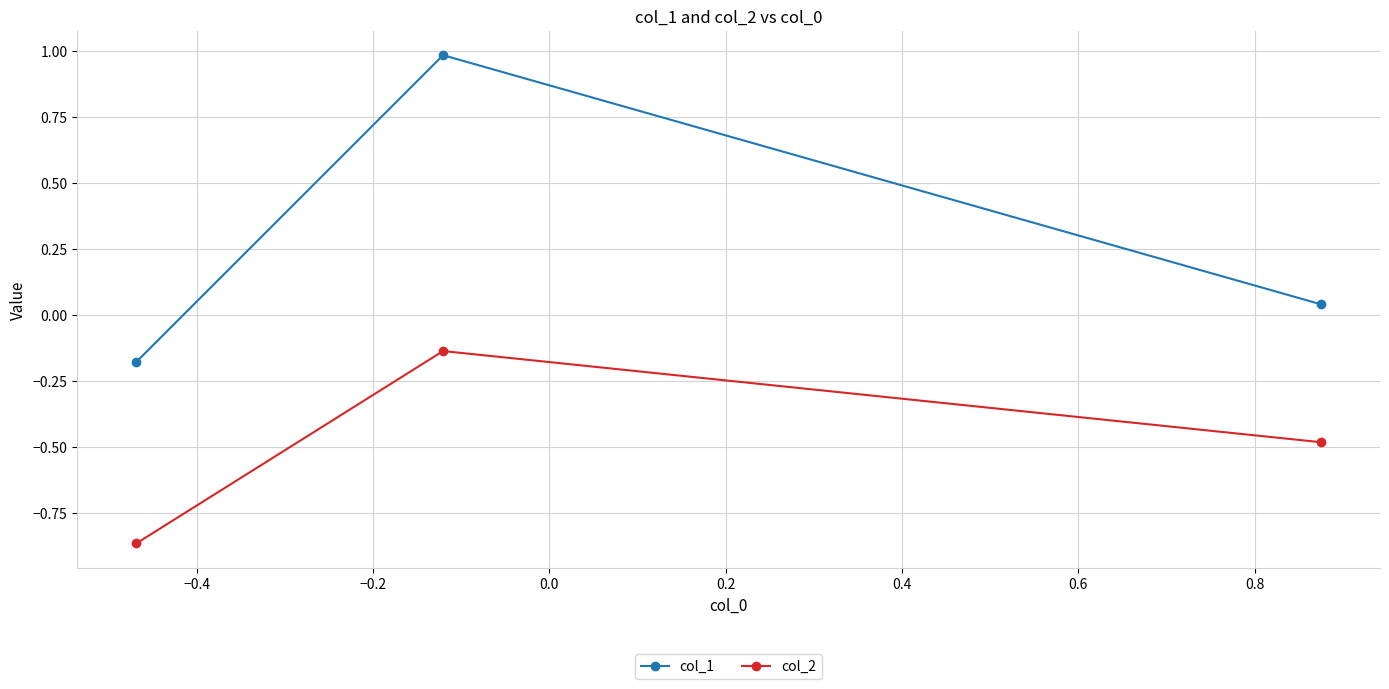

List the series in order of their peak value, highest first.

col_1, col_2